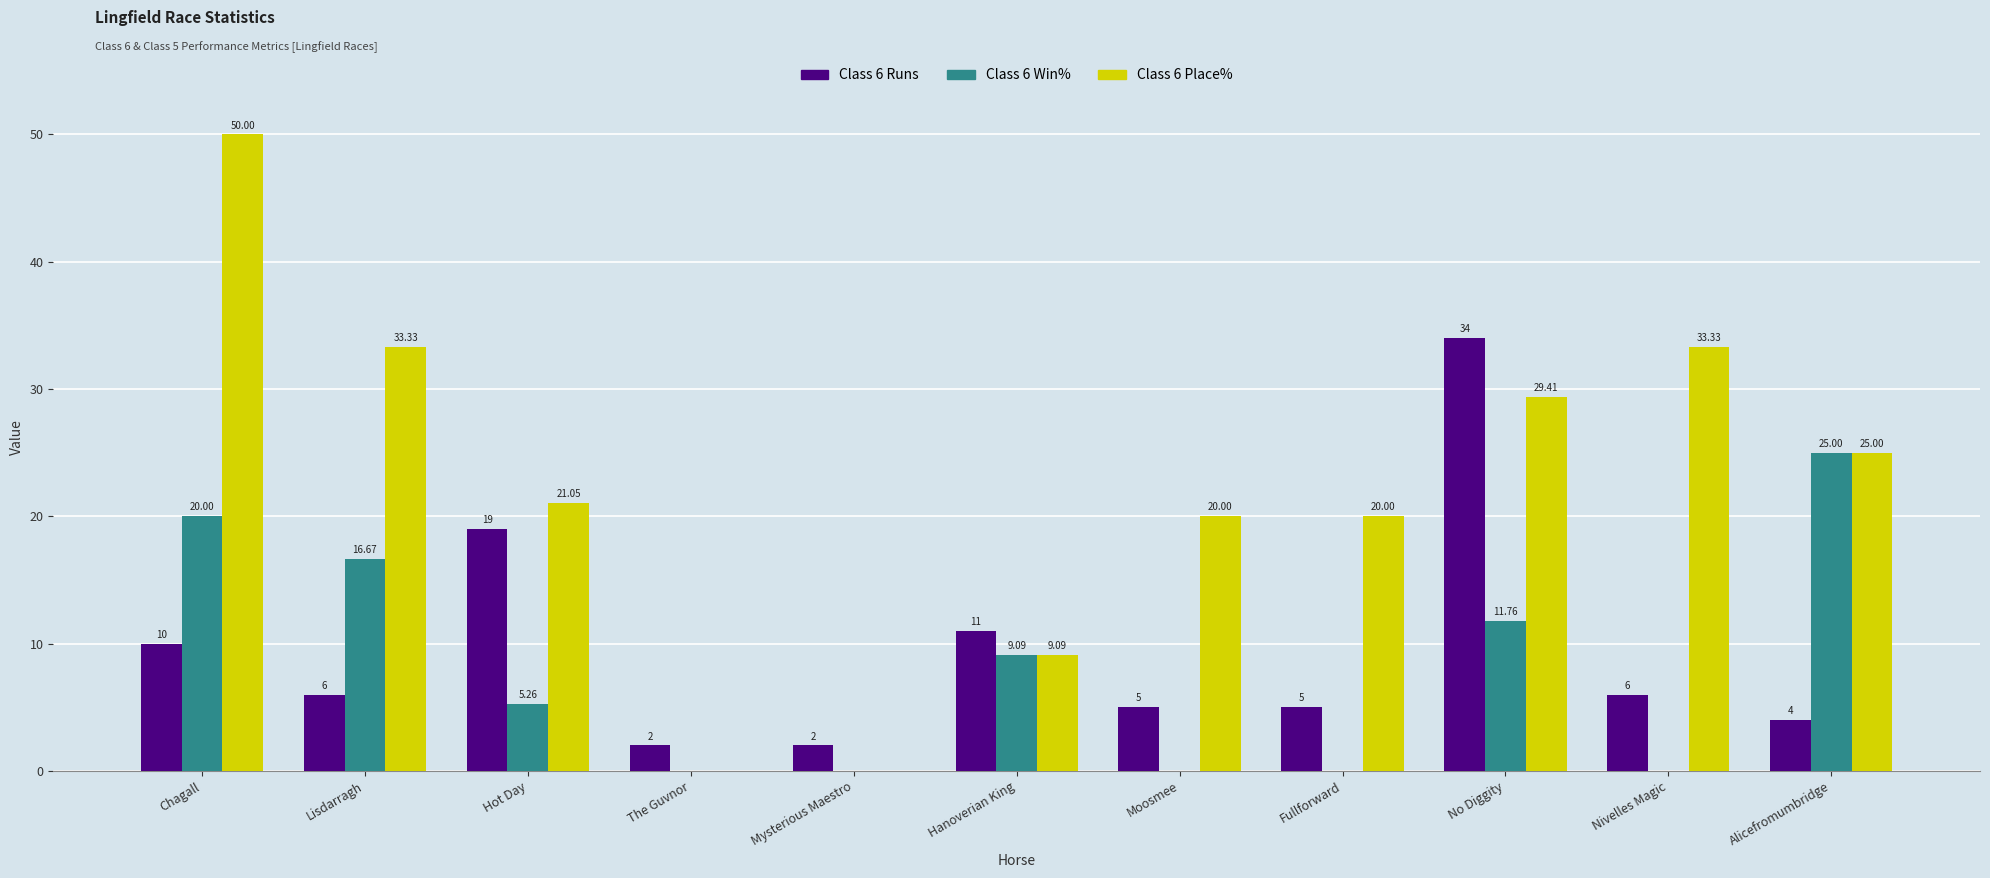

What is the spread (max minus min) of values at Hanoverian King?

1.9